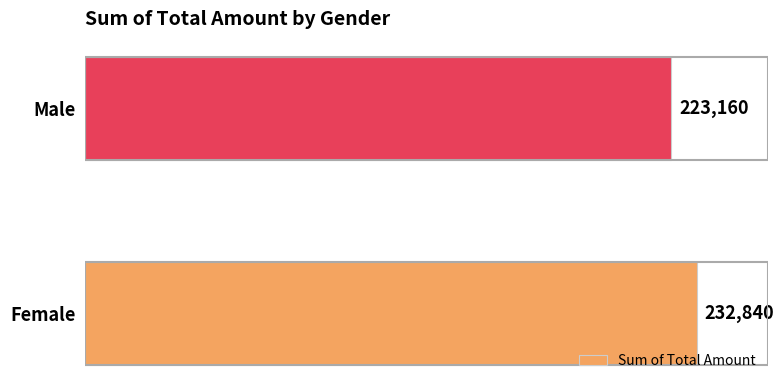

What is the change in value from Female to Male?

-9680